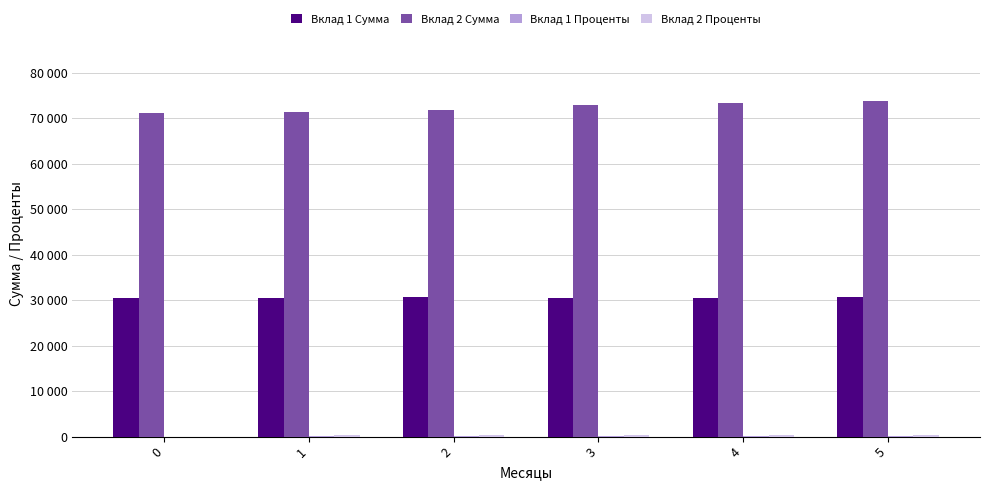

The Вклад 2 Проценты series shows 397.4 at 5. True or false?

True